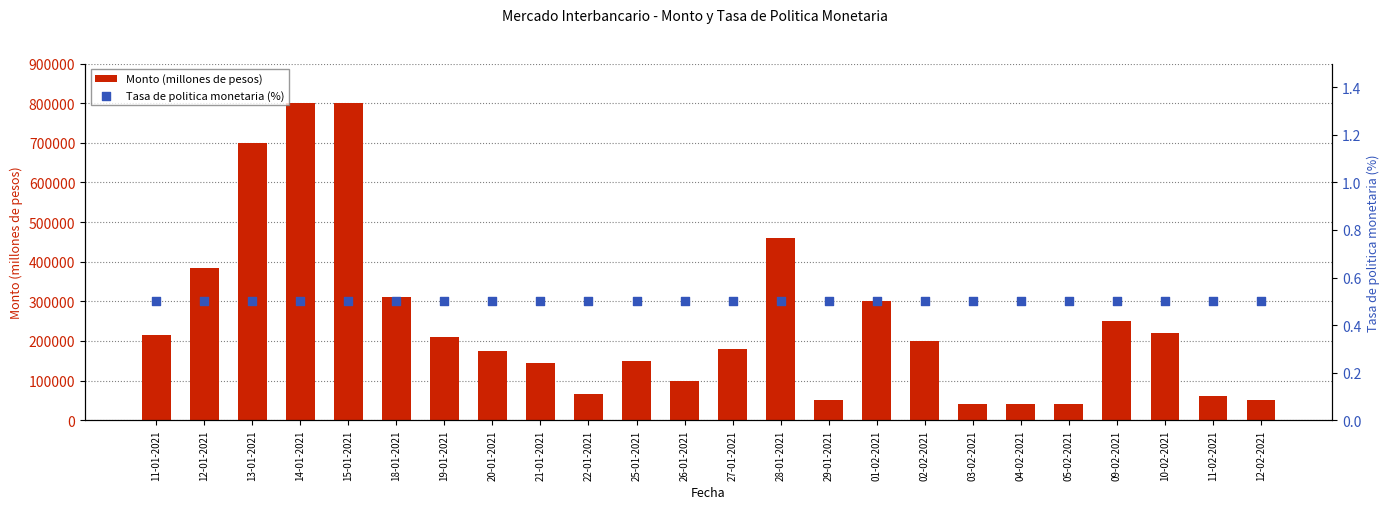

Is the value of Monto (millones de pesos) at 25-01-2021 greater than the value of Tasa de politica monetaria (%) at 14-01-2021?

Yes